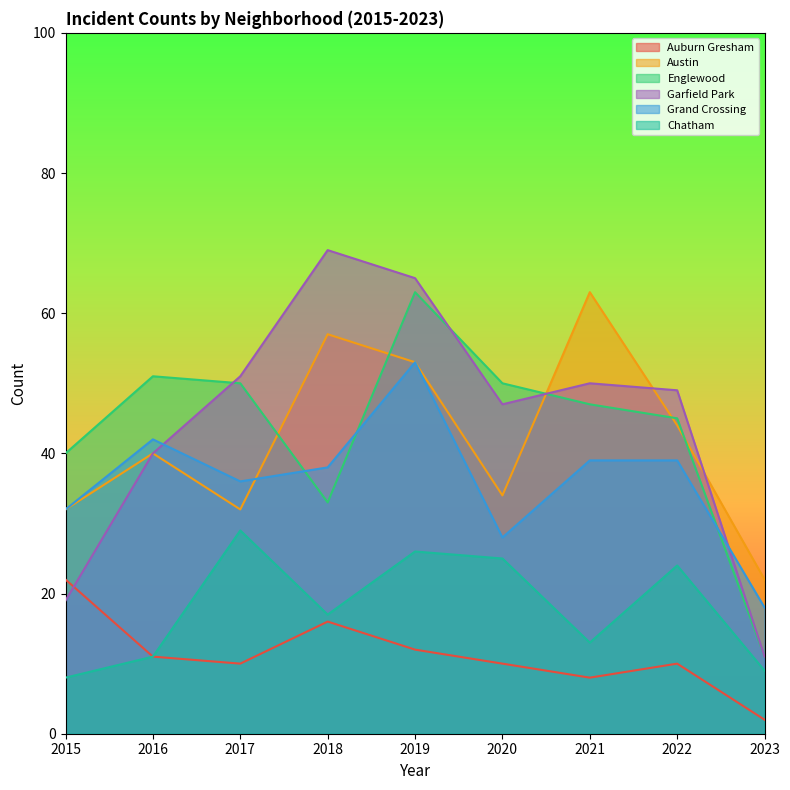

What is the approximate value of Austin at 2015, to the nearest 5?

30